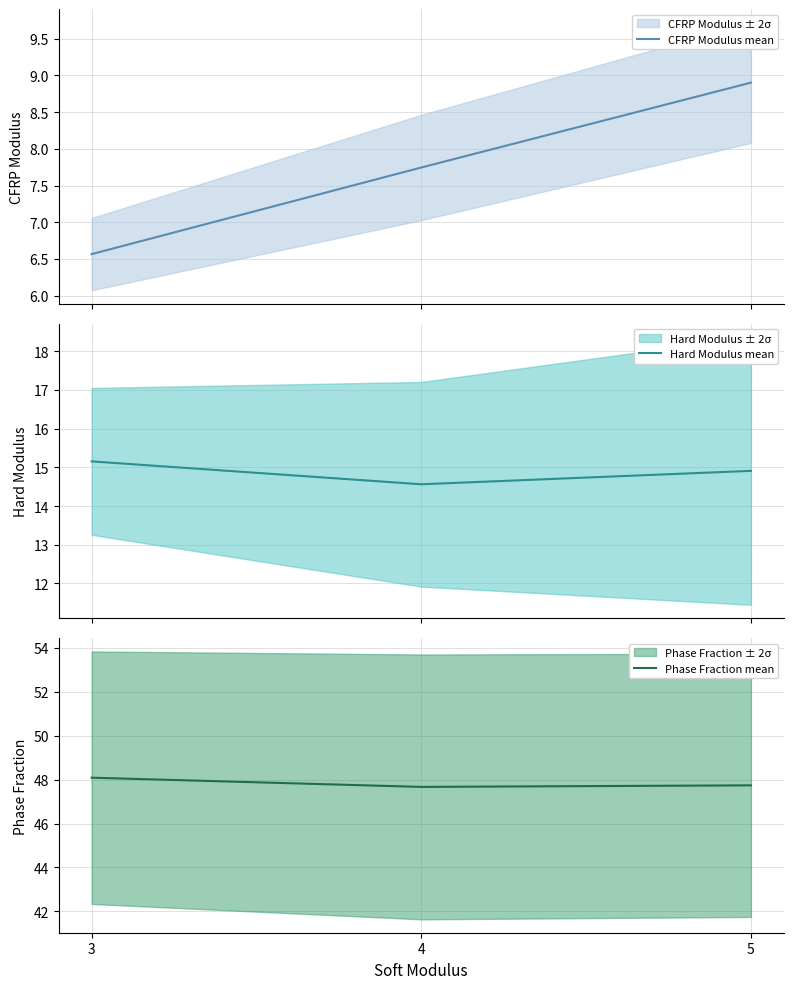

Reading left to right, transcribe all the data shown in this chart.

CFRP Modulus mean: 6.6	7.7	8.9
Hard Modulus mean: 15.2	14.6	14.9
Phase Fraction mean: 48.1	47.7	47.7